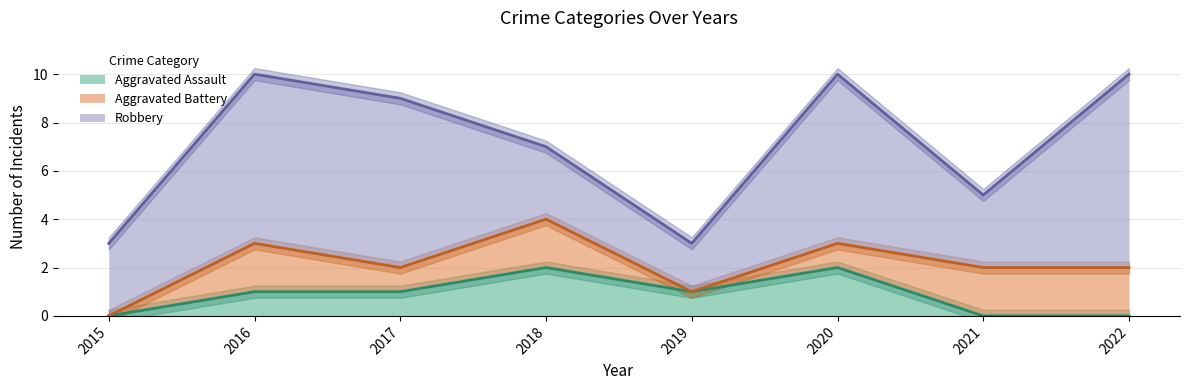

What is the highest value of the Robbery series?

8